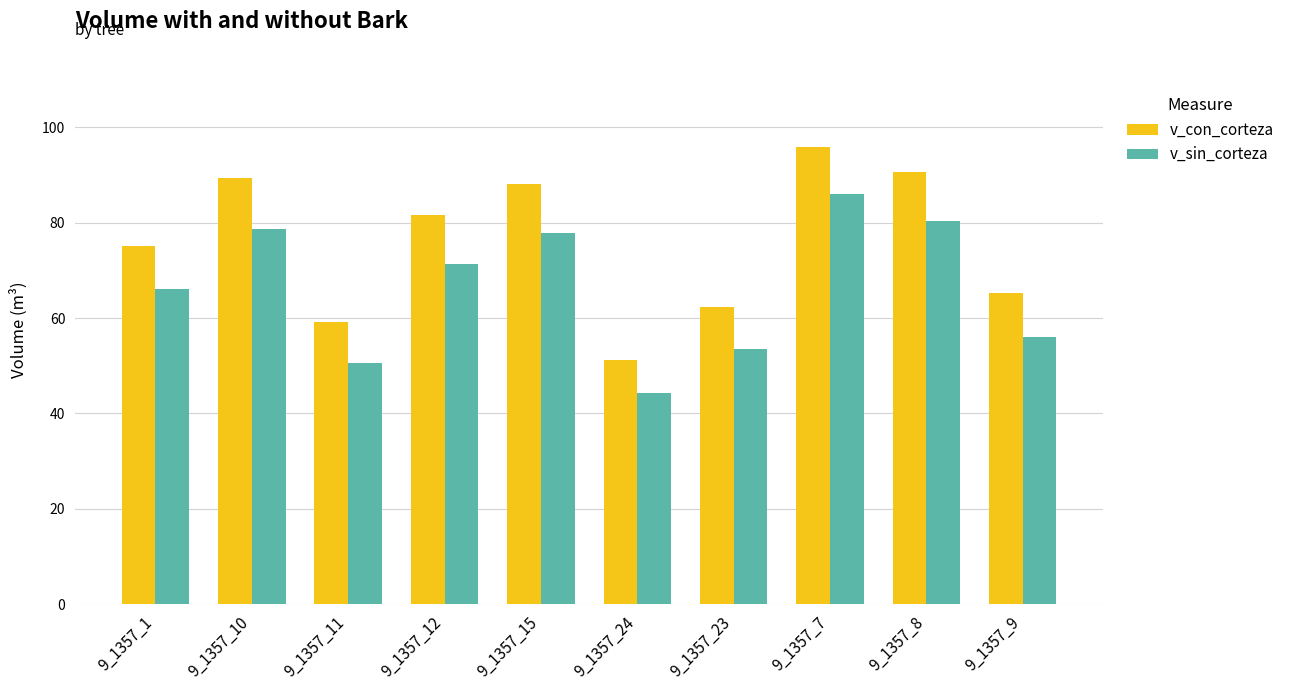

What is the difference between the maximum and minimum values in the v_sin_corteza series?

41.7